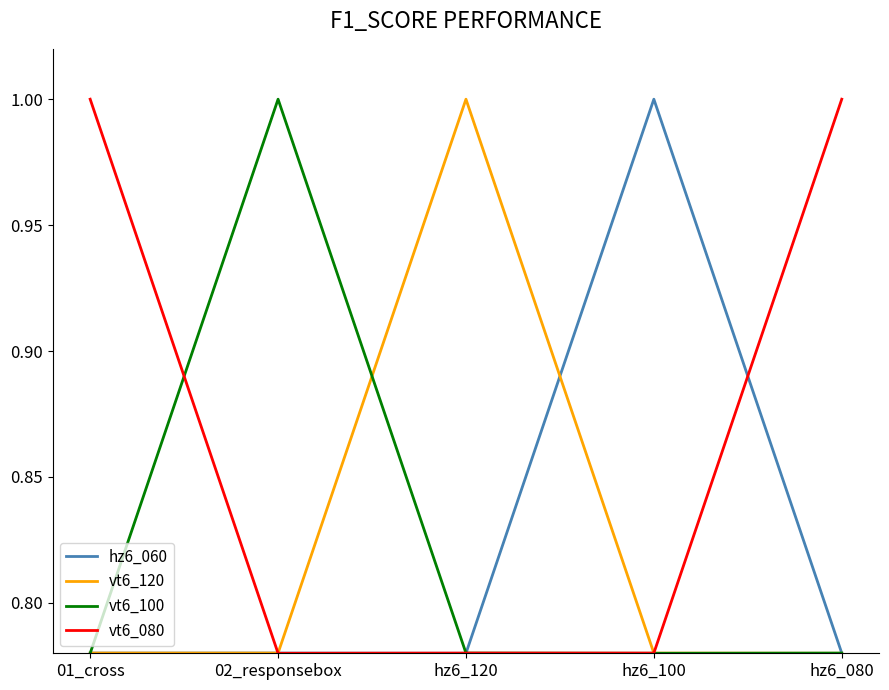

Count the number of data series in this chart.

4